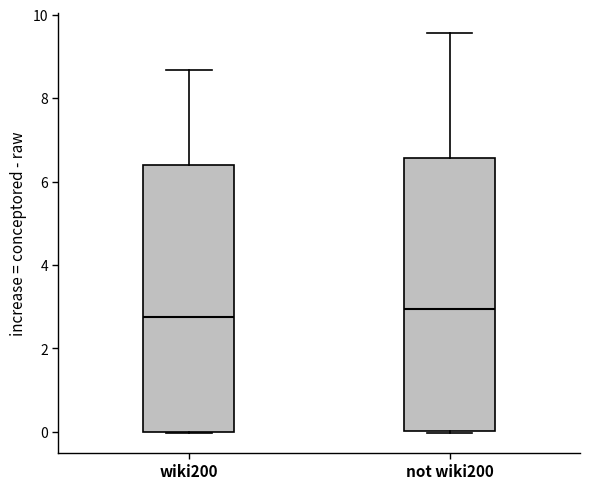

Where does the median line of the box for not wiki200 sit on the y-axis? The values are not printed on the chart, so give them approximately, as read against the axis.

3.0